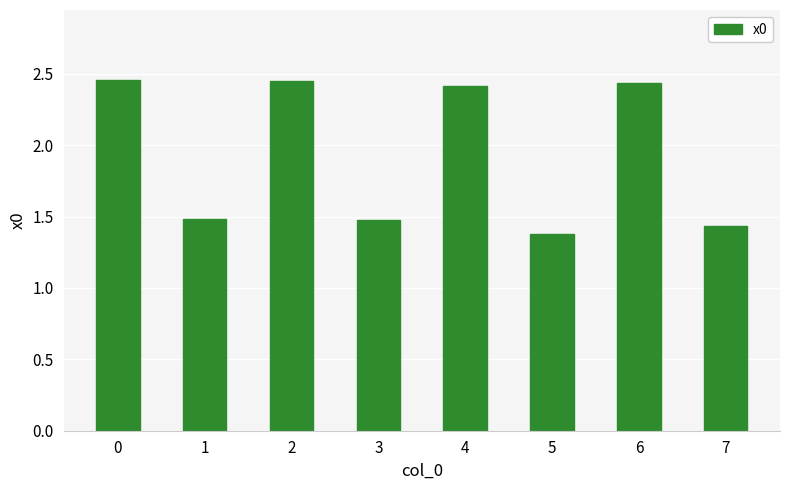

Which label corresponds to the smallest value in the chart?

5